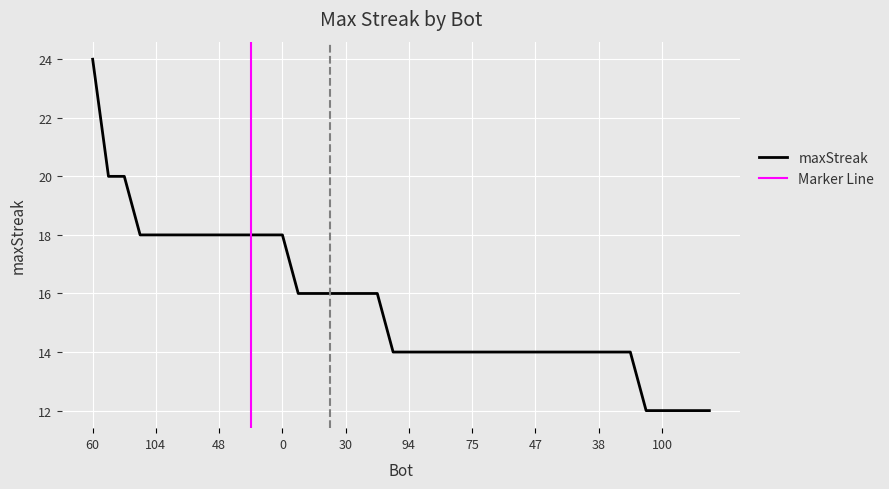

How many lines are shown in the chart?

1